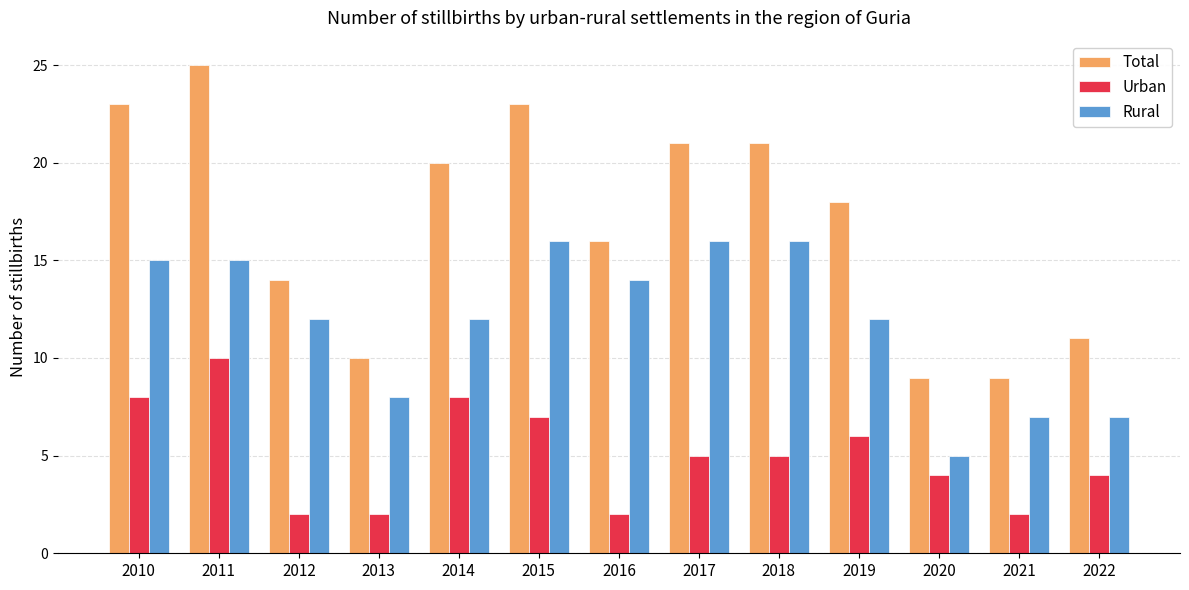

List the series in order of their overall mean, highest first.

Total, Rural, Urban